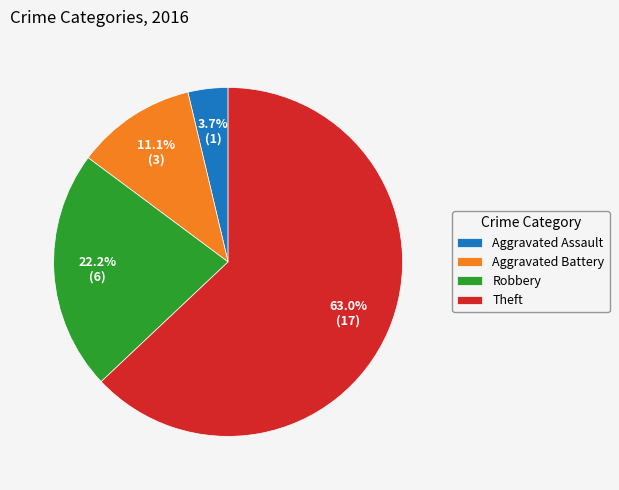

To the nearest percent, what portion does Robbery represent?

22%